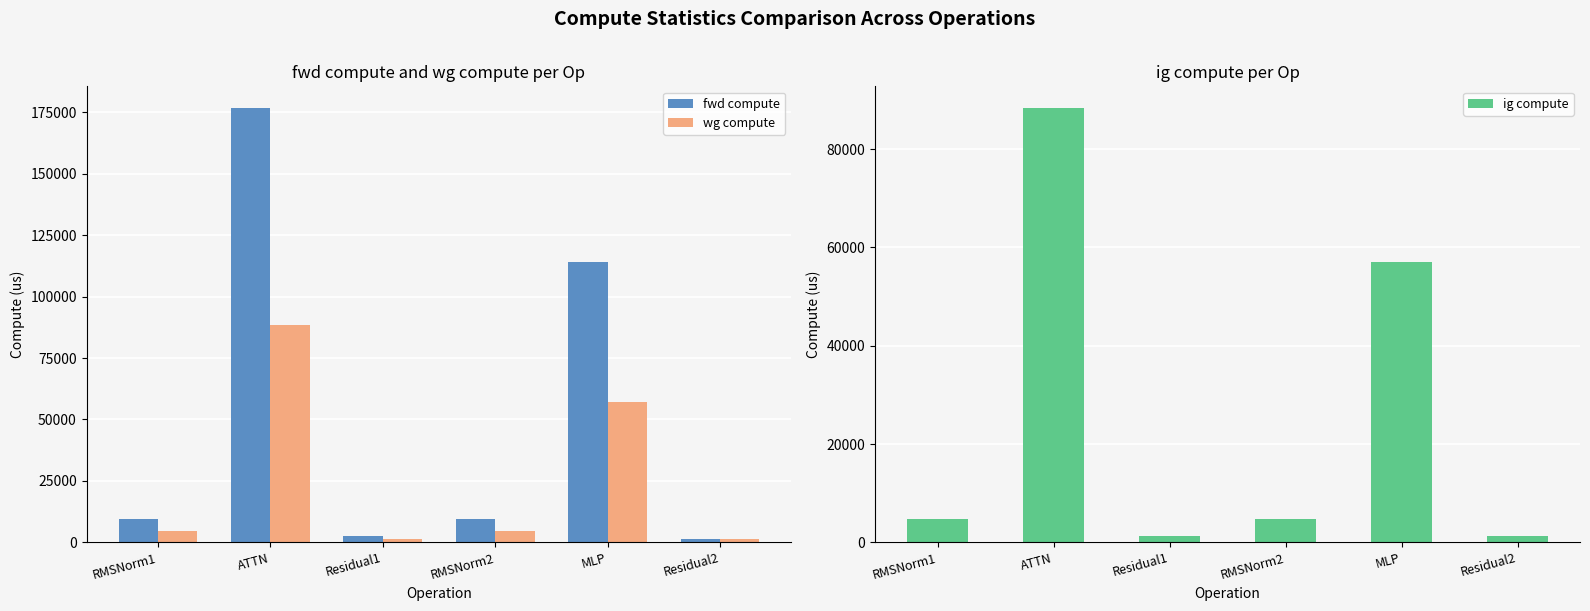

How many data points in ig compute are above 4732?

4